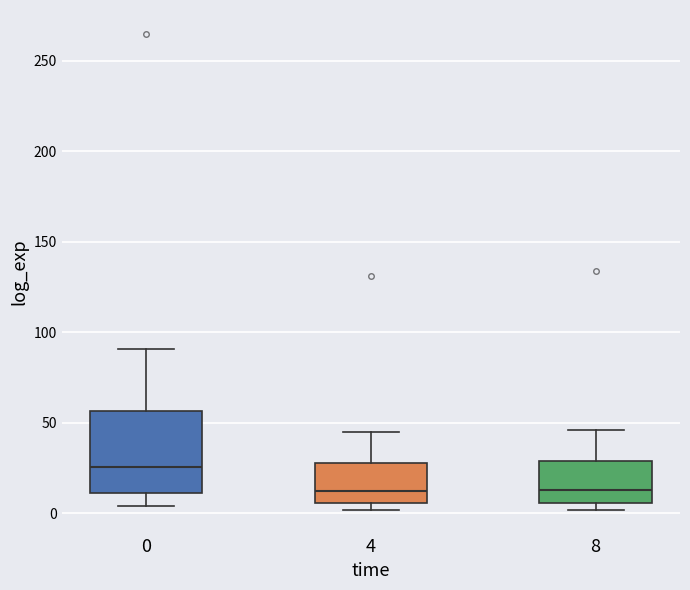

Reading left to right, transcribe this box plot: for each box, give where its median line is, the range the box spans, and where its two whiskers end, as read against the y-axis. The values are not printed on the chart, so give them approximately, as read against the axis.

0: median 25, box 10 to 55, whiskers 5 to 90
4: median 15, box 5 to 30, whiskers 0 to 45
8: median 15, box 5 to 30, whiskers 0 to 45